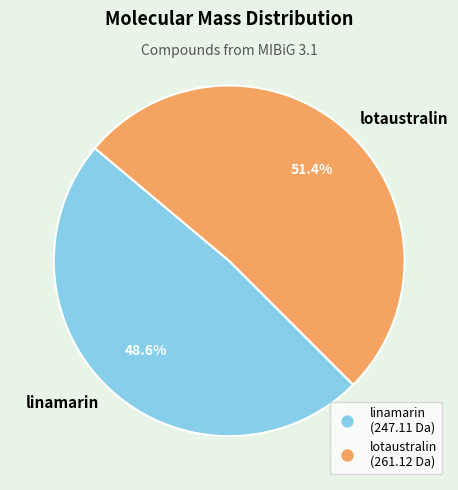

To the nearest percent, what is the difference between the largest and smallest slice percentages?

3%